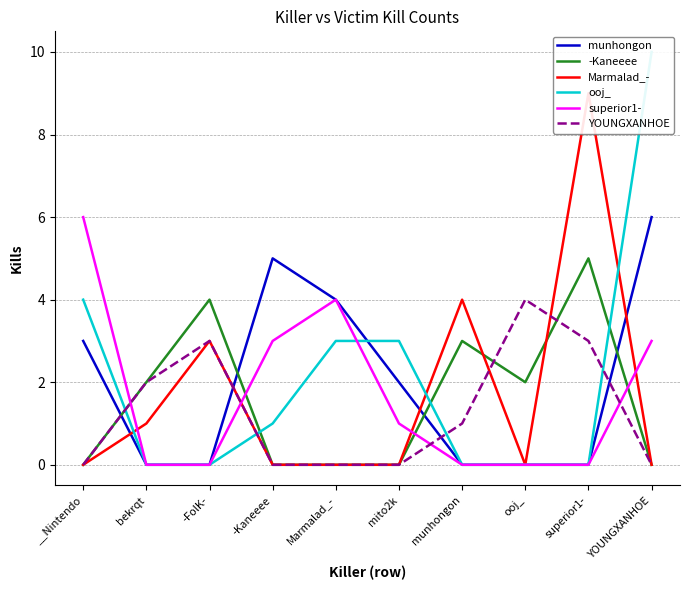

At which label is superior1- closest to 3?

-Kaneeee